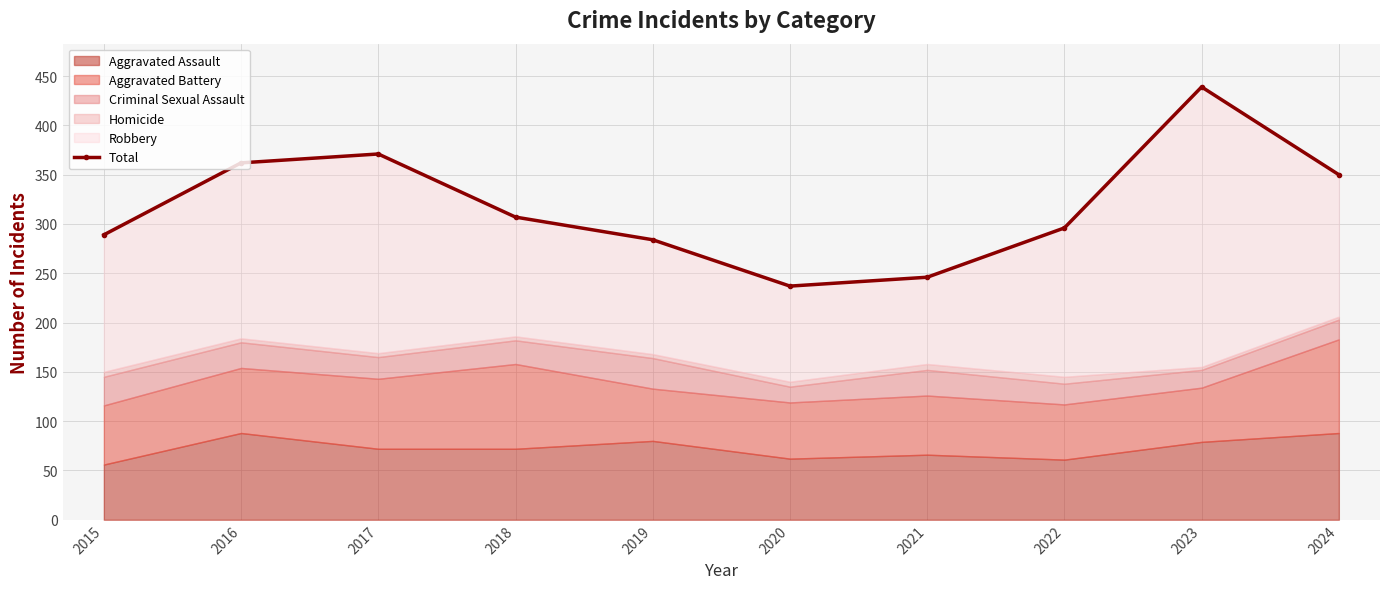

Count the number of values greater than 307.

4